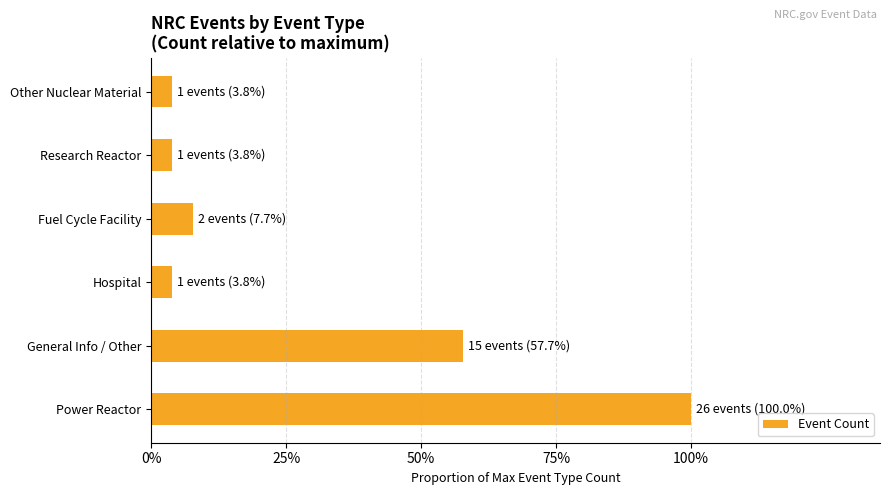

Does the chart contain any negative values?

No